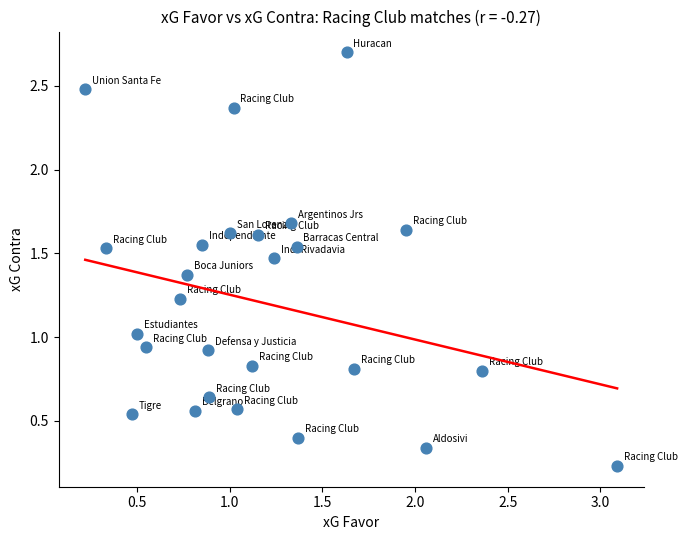

What is the range of X values (max minus min)?

2.9